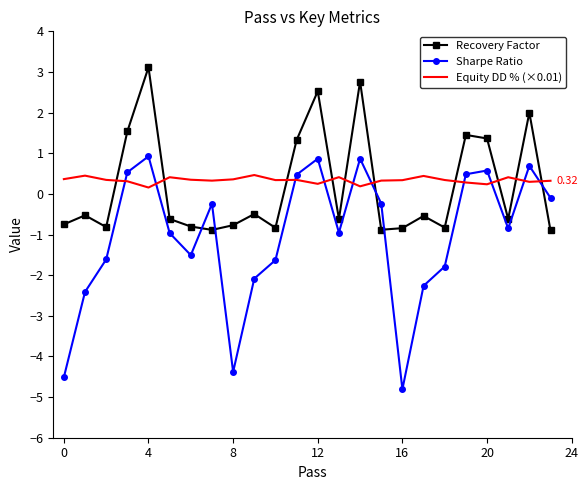

At how many categories does at least one series exceed 1?

8